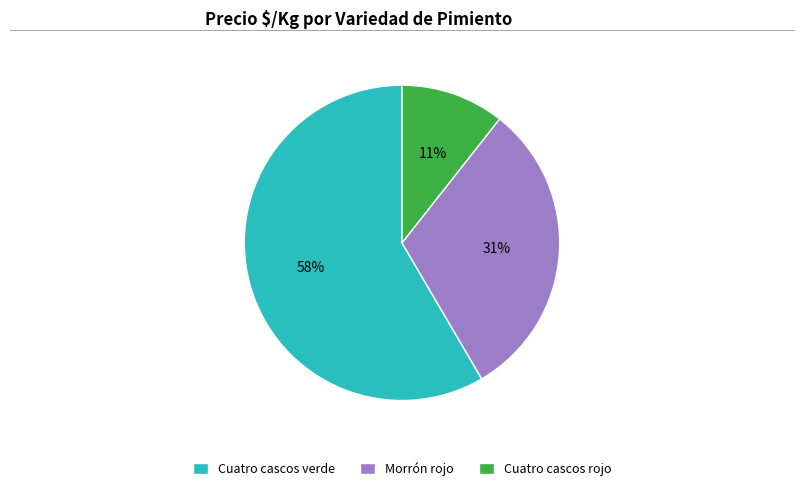

Rank the categories by value from highest to lowest.

Cuatro cascos verde, Morrón rojo, Cuatro cascos rojo